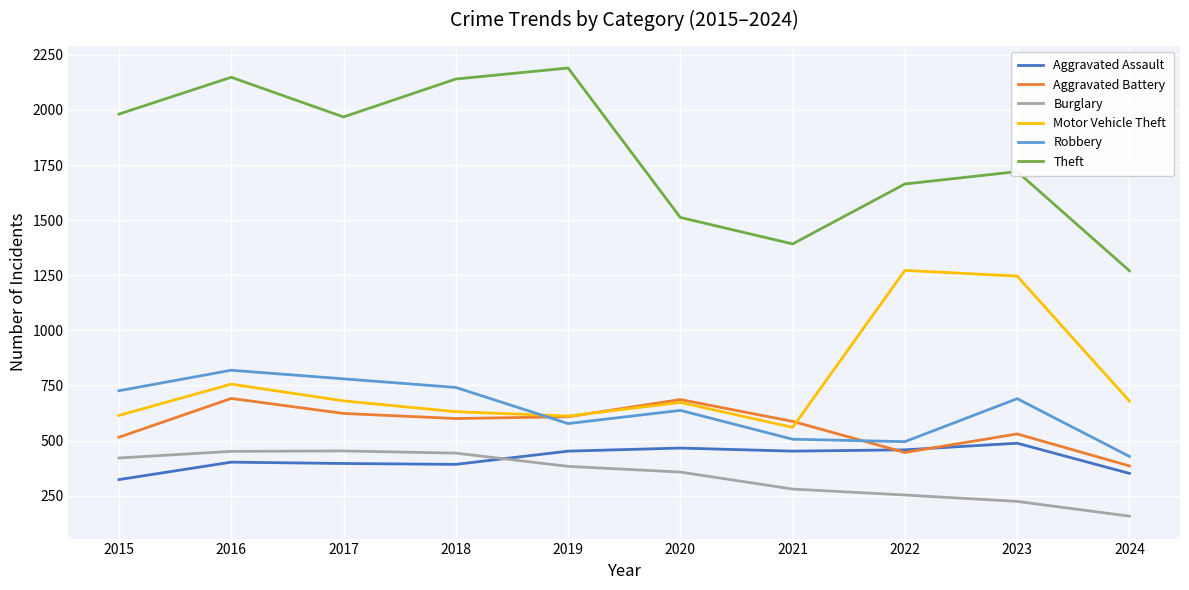

The Aggravated Battery series shows 410 at 2019. True or false?

False